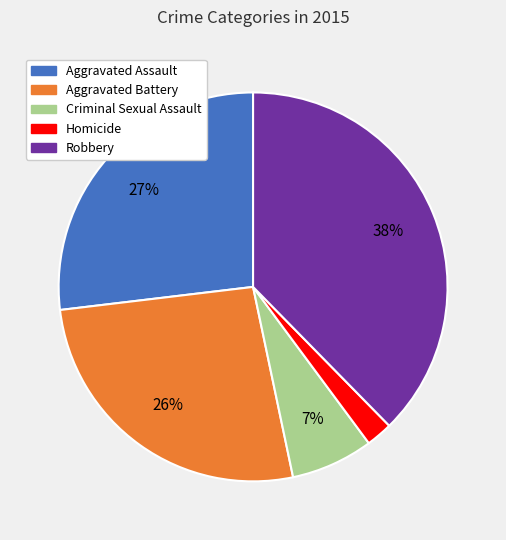

Between Aggravated Battery and Robbery, which is larger?

Robbery